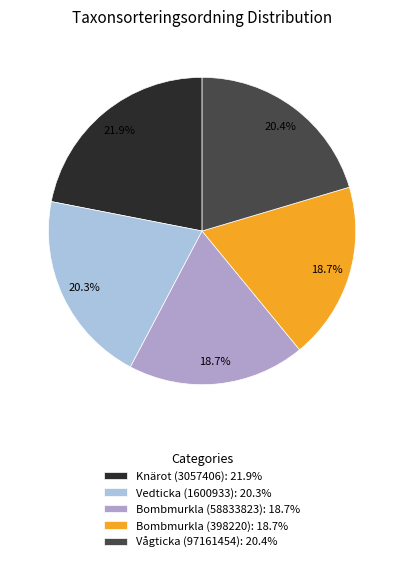

To the nearest percent, what is the difference between the largest and smallest slice percentages?

3%